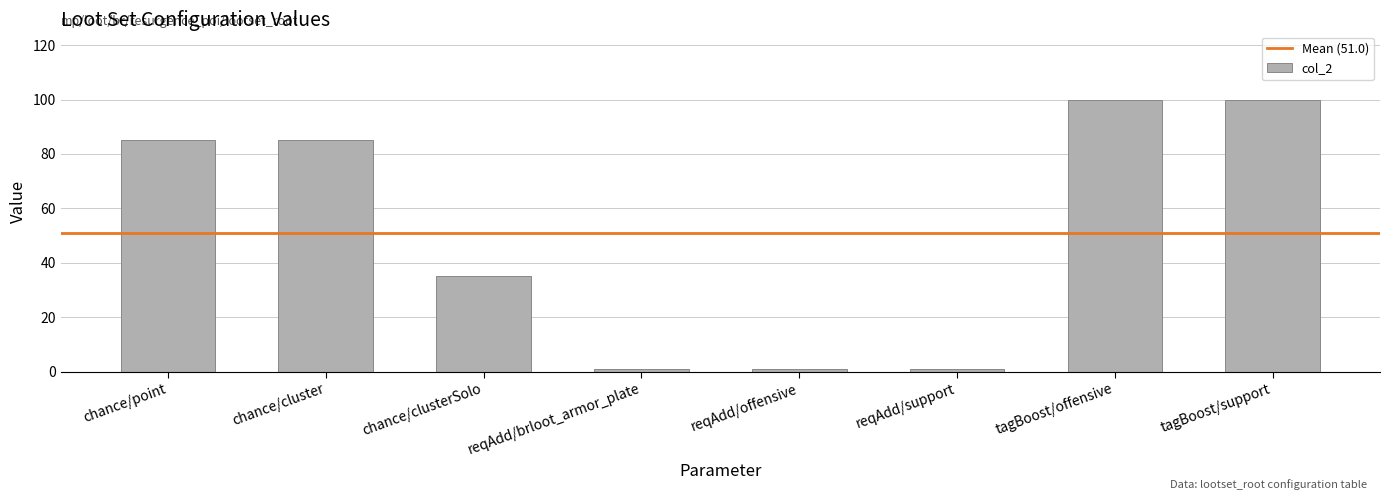

Are the bars horizontal?

No